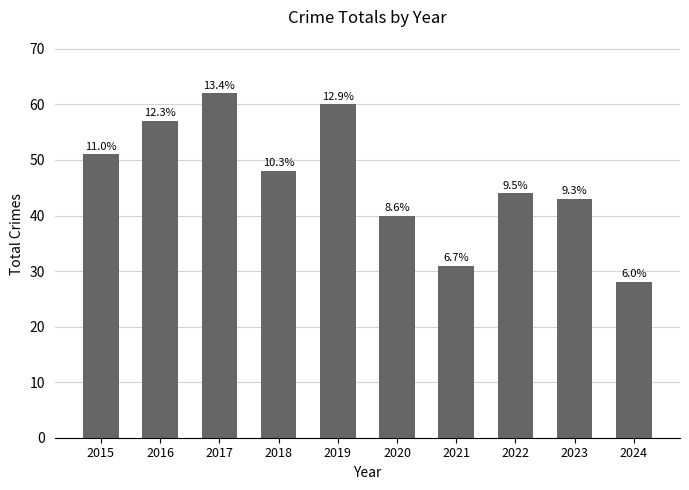

How many bars are there in total?

10